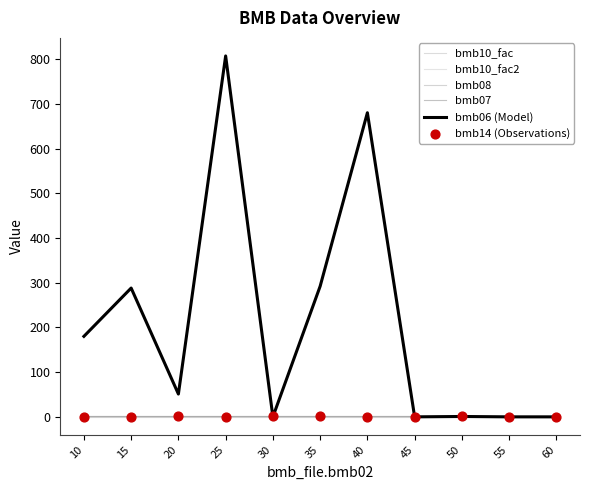

At which category is the sum across all series the highest?

25